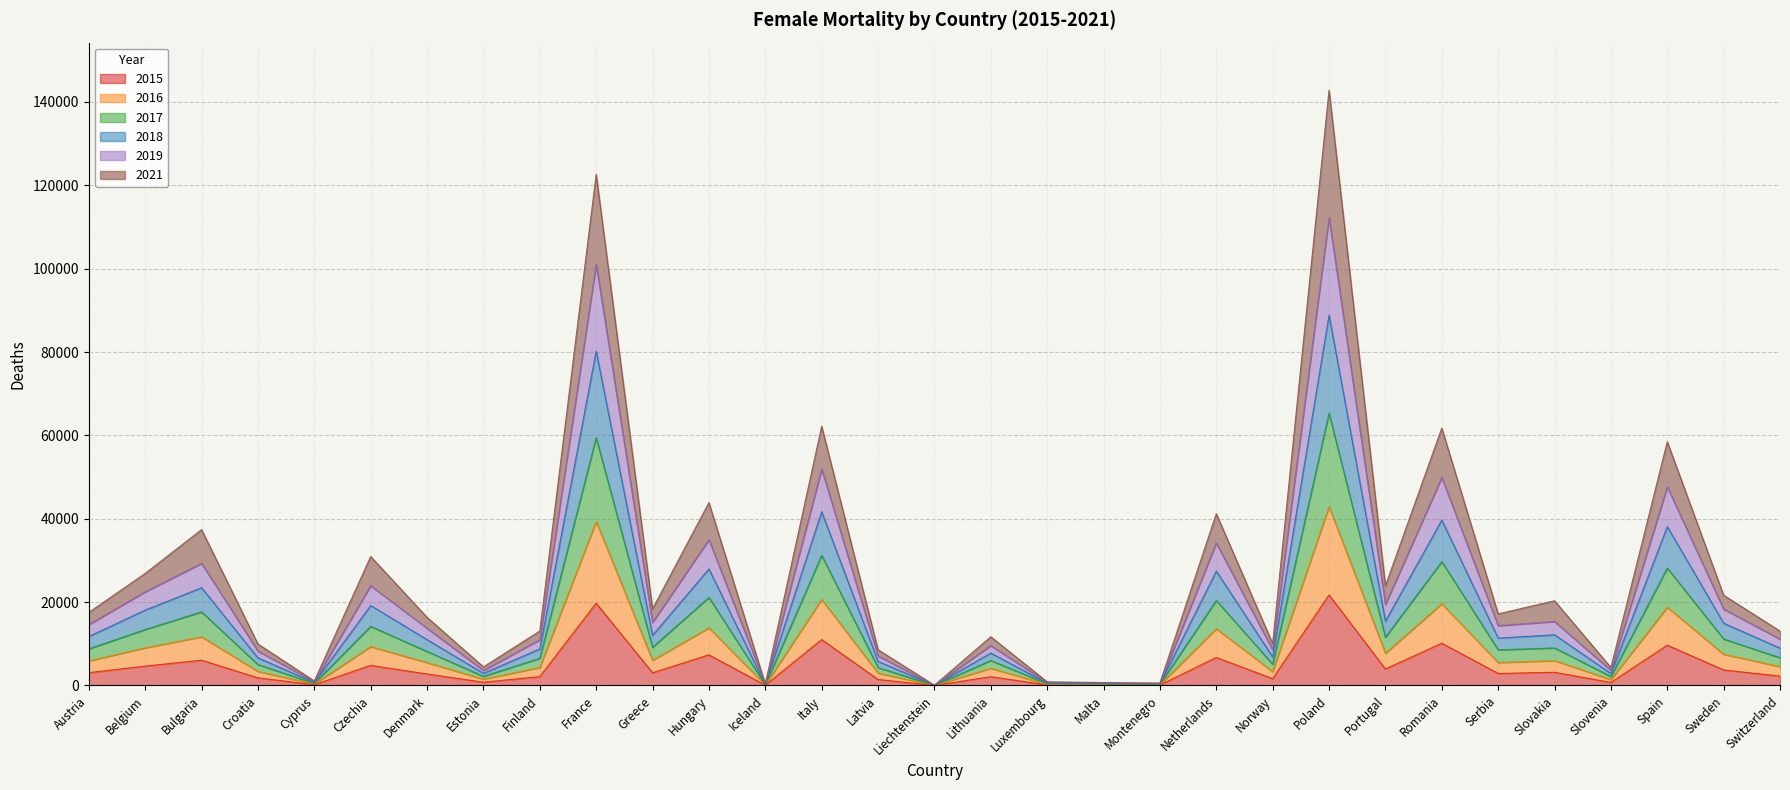

At which category is the sum across all series the highest?

Poland